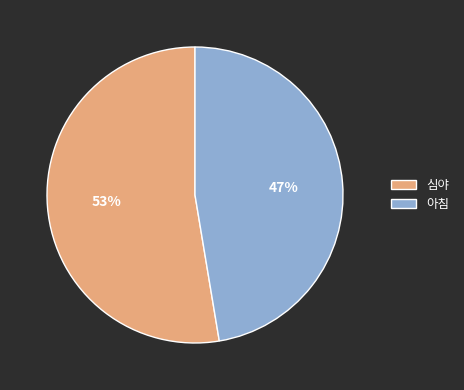

Is there any slice that represents more than half of the pie?

Yes